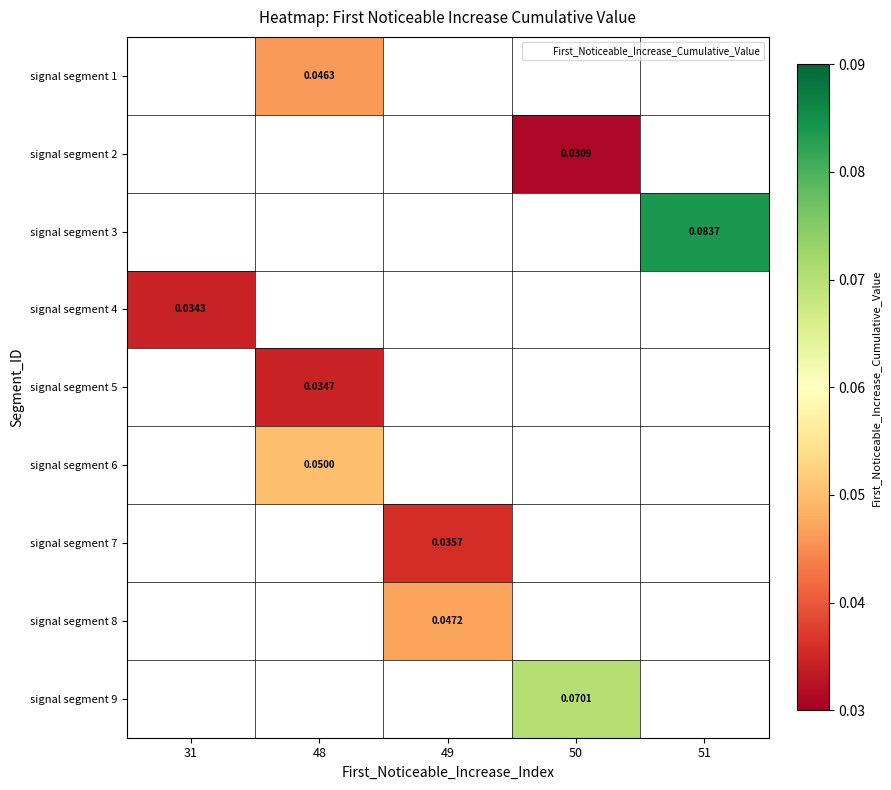

What is the greatest value displayed?

0.1